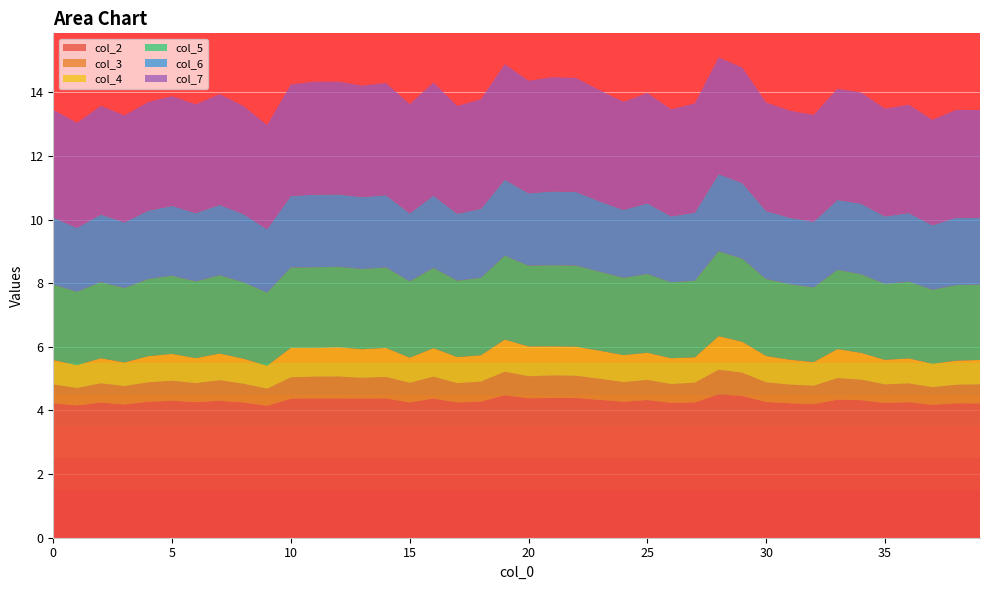

Reading right to left, what are all the values shown in this chart?

col_2: 39=4.2	38=4.2	37=4.2	36=4.3	35=4.2	34=4.3	33=4.3	32=4.2	31=4.2	30=4.3	29=4.5	28=4.5	27=4.3	26=4.2	25=4.3	24=4.3	23=4.3	22=4.4	21=4.4	20=4.4	19=4.5	18=4.3	17=4.3	16=4.4	15=4.3	14=4.4	13=4.4	12=4.4	11=4.4	10=4.4	9=4.1	8=4.3	7=4.3	6=4.3	5=4.3	4=4.3	3=4.2	2=4.2	1=4.2	0=4.2
col_3: 39=0.6	38=0.6	37=0.6	36=0.6	35=0.6	34=0.6	33=0.7	32=0.6	31=0.6	30=0.6	29=0.7	28=0.8	27=0.6	26=0.6	25=0.6	24=0.6	23=0.7	22=0.7	21=0.7	20=0.7	19=0.7	18=0.6	17=0.6	16=0.7	15=0.6	14=0.7	13=0.7	12=0.7	11=0.7	10=0.7	9=0.5	8=0.6	7=0.6	6=0.6	5=0.6	4=0.6	3=0.6	2=0.6	1=0.5	0=0.6
col_4: 39=0.8	38=0.8	37=0.7	36=0.8	35=0.8	34=0.8	33=0.9	32=0.7	31=0.8	30=0.8	29=1.0	28=1.1	27=0.8	26=0.8	25=0.9	24=0.8	23=0.9	22=0.9	21=0.9	20=0.9	19=1.0	18=0.8	17=0.8	16=0.9	15=0.8	14=0.9	13=0.9	12=0.9	11=0.9	10=0.9	9=0.7	8=0.8	7=0.8	6=0.8	5=0.8	4=0.8	3=0.7	2=0.8	1=0.7	0=0.8
col_5: 39=2.4	38=2.4	37=2.3	36=2.4	35=2.4	34=2.5	33=2.5	32=2.3	31=2.4	30=2.4	29=2.6	28=2.7	27=2.4	26=2.4	25=2.5	24=2.4	23=2.5	22=2.6	21=2.6	20=2.5	19=2.6	18=2.4	17=2.4	16=2.5	15=2.4	14=2.5	13=2.5	12=2.5	11=2.5	10=2.5	9=2.3	8=2.4	7=2.5	6=2.4	5=2.5	4=2.4	3=2.3	2=2.4	1=2.3	0=2.4
col_6: 39=2.1	38=2.1	37=2.0	36=2.2	35=2.1	34=2.2	33=2.2	32=2.1	31=2.1	30=2.1	29=2.4	28=2.4	27=2.1	26=2.1	25=2.2	24=2.1	23=2.2	22=2.3	21=2.3	20=2.3	19=2.4	18=2.2	17=2.1	16=2.3	15=2.1	14=2.3	13=2.3	12=2.3	11=2.3	10=2.2	9=2.0	8=2.1	7=2.2	6=2.2	5=2.2	4=2.2	3=2.1	2=2.1	1=2.0	0=2.1
col_7: 39=3.4	38=3.4	37=3.3	36=3.4	35=3.4	34=3.5	33=3.5	32=3.4	31=3.4	30=3.4	29=3.6	28=3.7	27=3.4	26=3.4	25=3.5	24=3.4	23=3.5	22=3.6	21=3.6	20=3.5	19=3.6	18=3.4	17=3.4	16=3.6	15=3.4	14=3.5	13=3.5	12=3.5	11=3.5	10=3.5	9=3.3	8=3.4	7=3.5	6=3.4	5=3.4	4=3.4	3=3.4	2=3.4	1=3.3	0=3.4